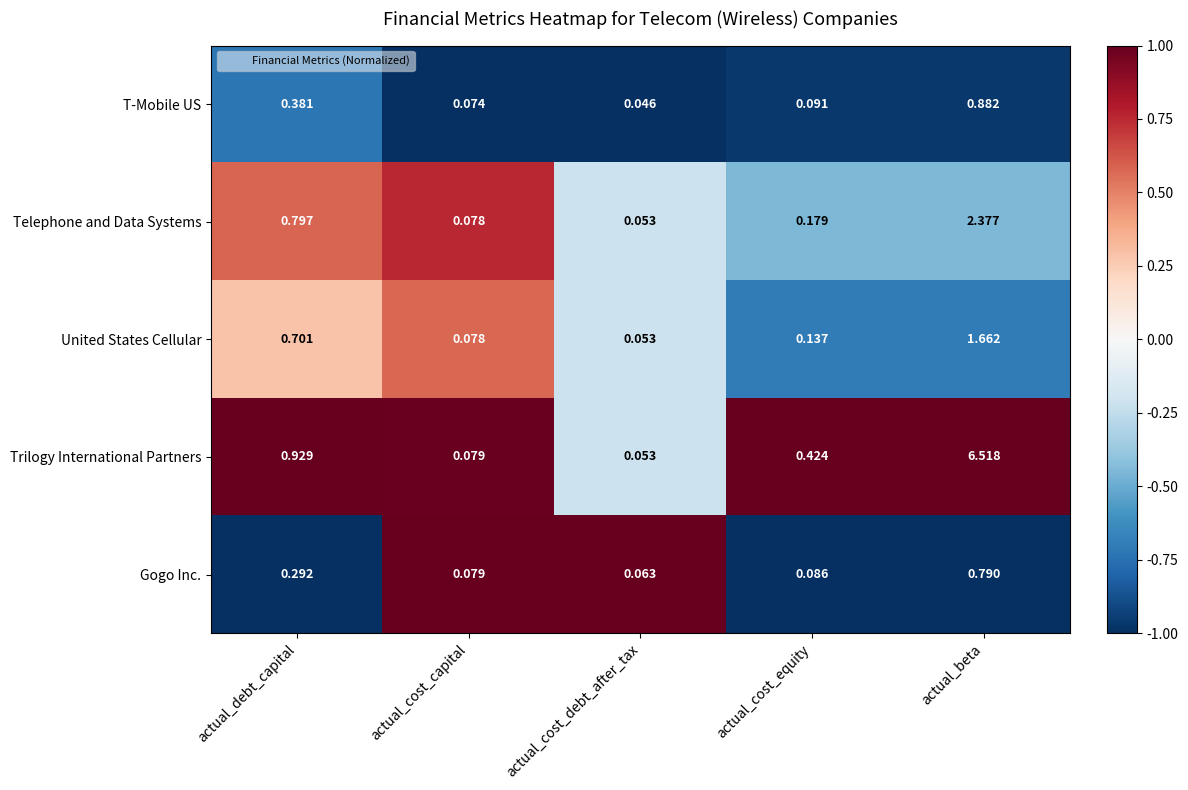

How many series are shown in this chart?

5